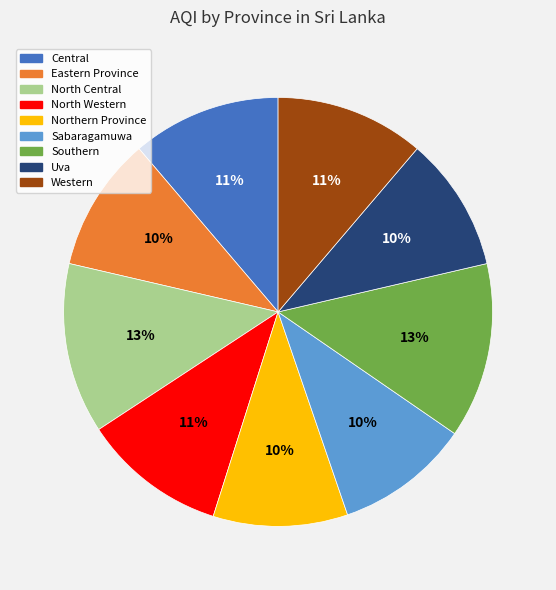

To the nearest percent, what portion does Western represent?

11%